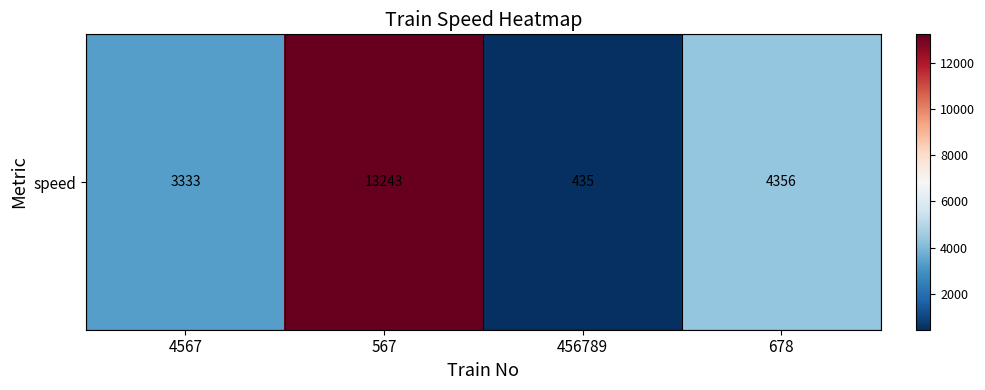

The chart shows a value of 435 at 456789. True or false?

True